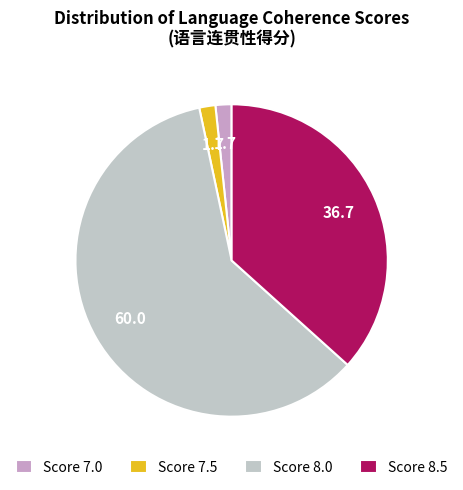

Which category has the biggest portion of the pie?

Score 8.0